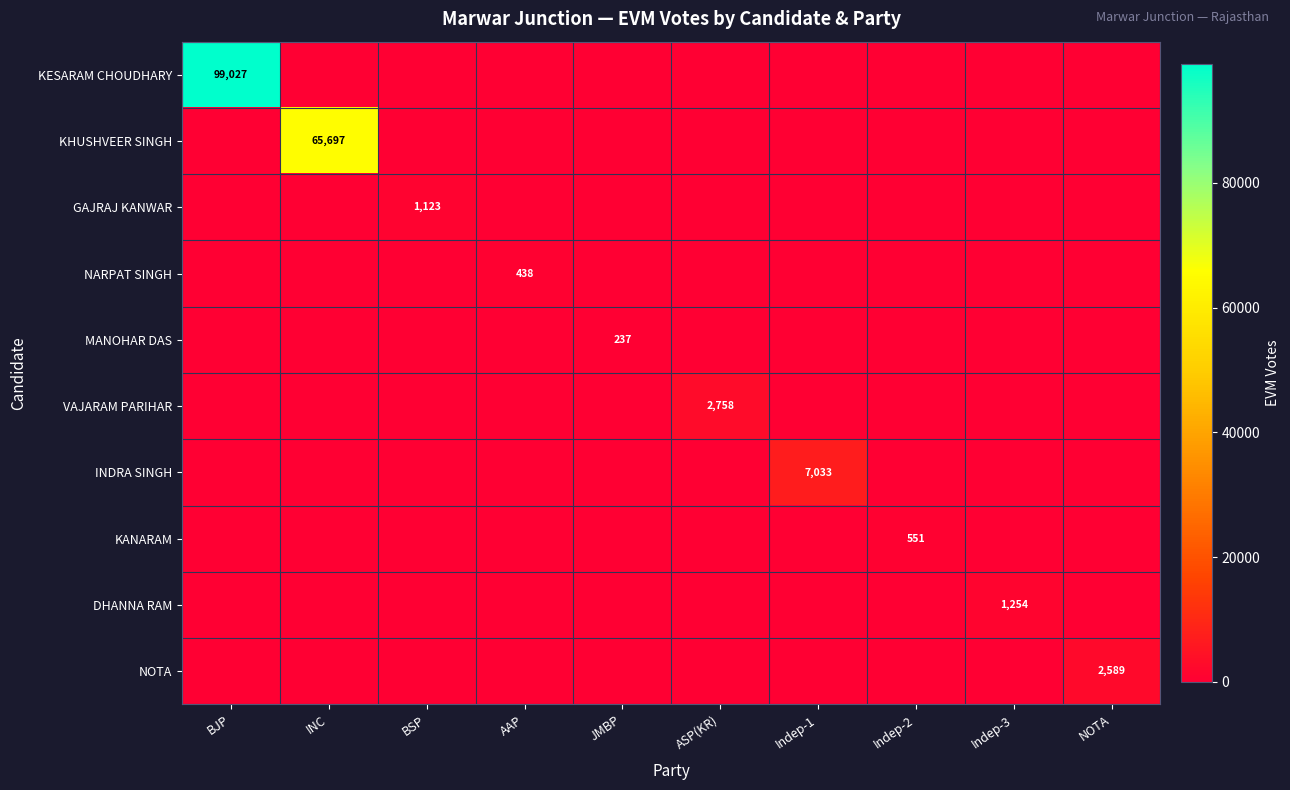

The NARPAT SINGH series shows 282 at AAP. True or false?

False